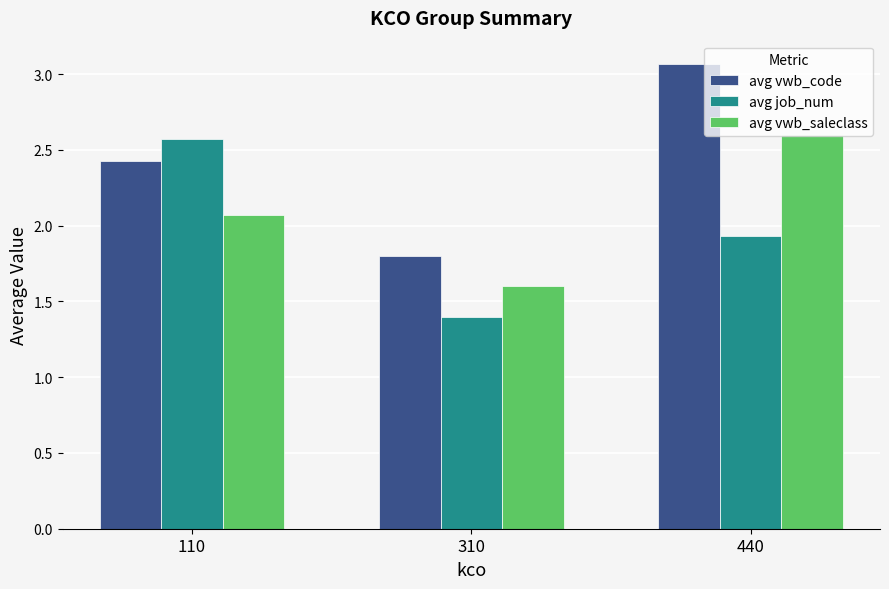

How many bars are there in each group?

3